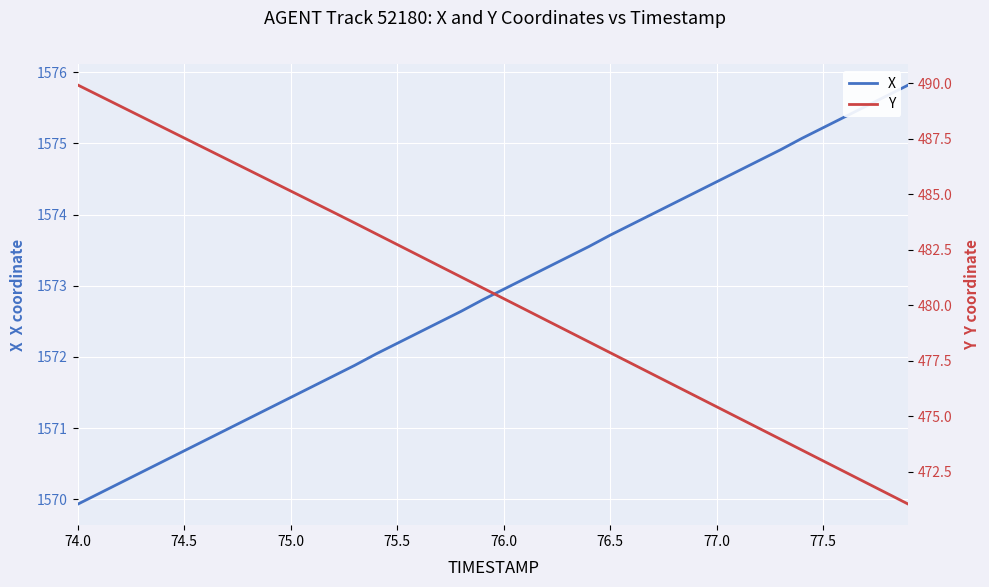

True or false: X has a value of 1572.2 at 75.5.

True